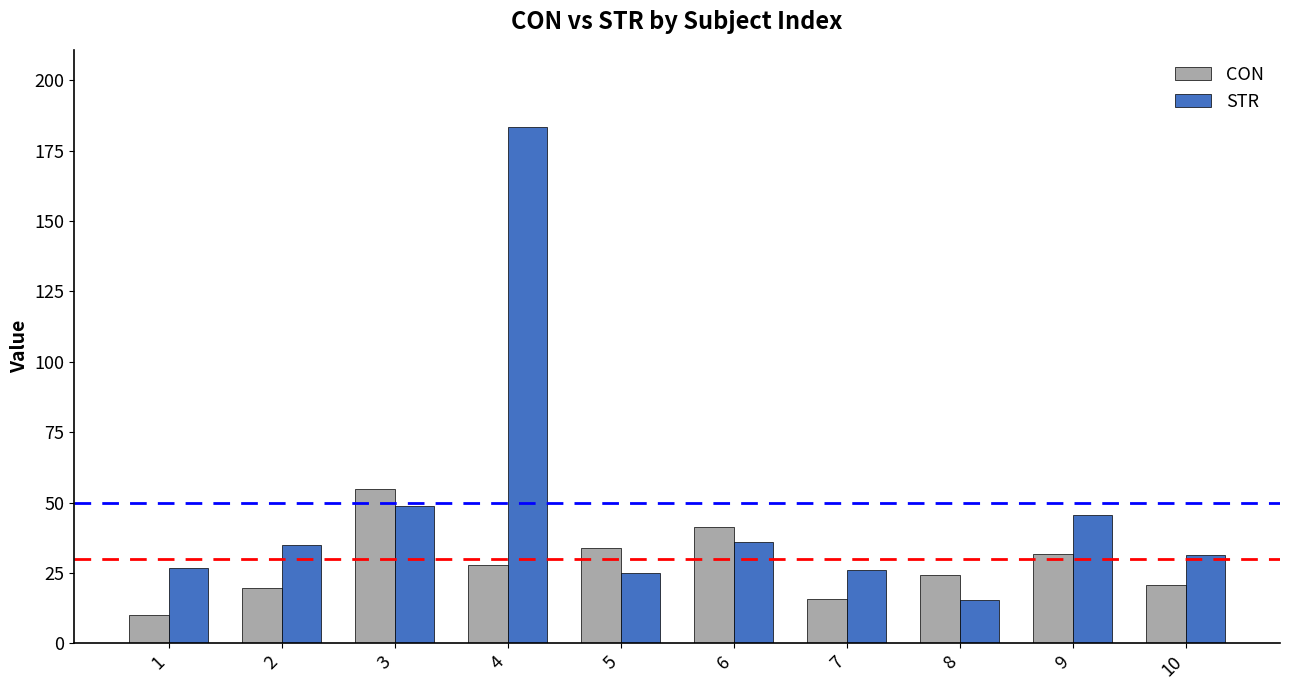

What is the difference between the CON values at 4 and 7?

12.1